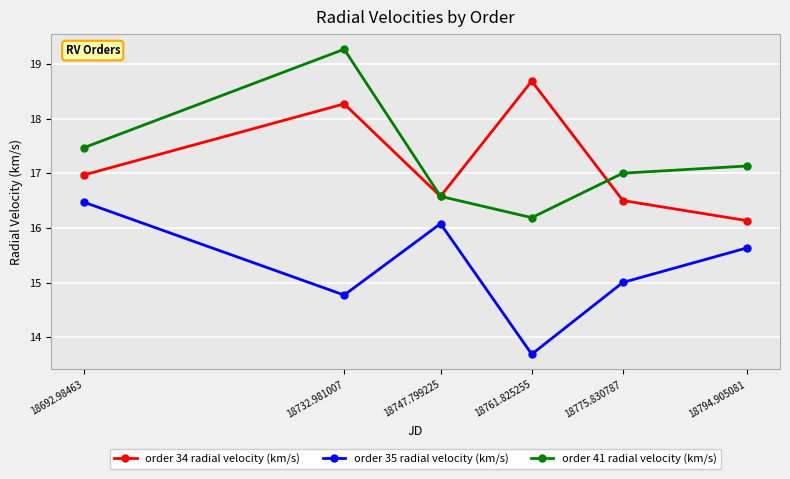

What position from the left is 18794.905081?

6